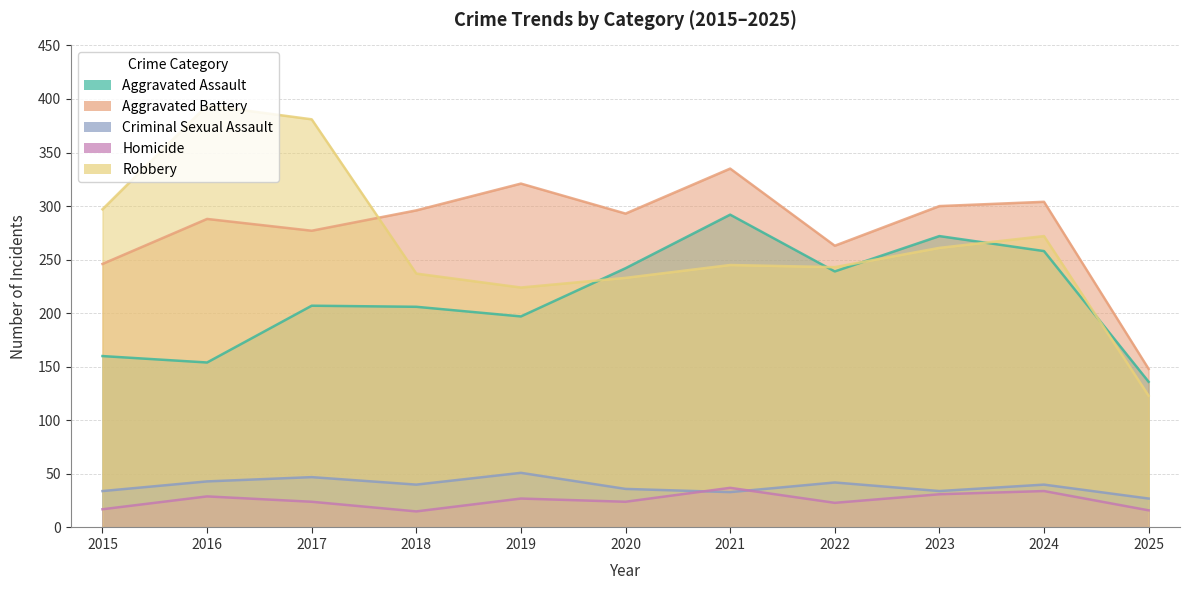

What are all the series names shown in the legend?

Aggravated Assault, Aggravated Battery, Criminal Sexual Assault, Homicide, Robbery